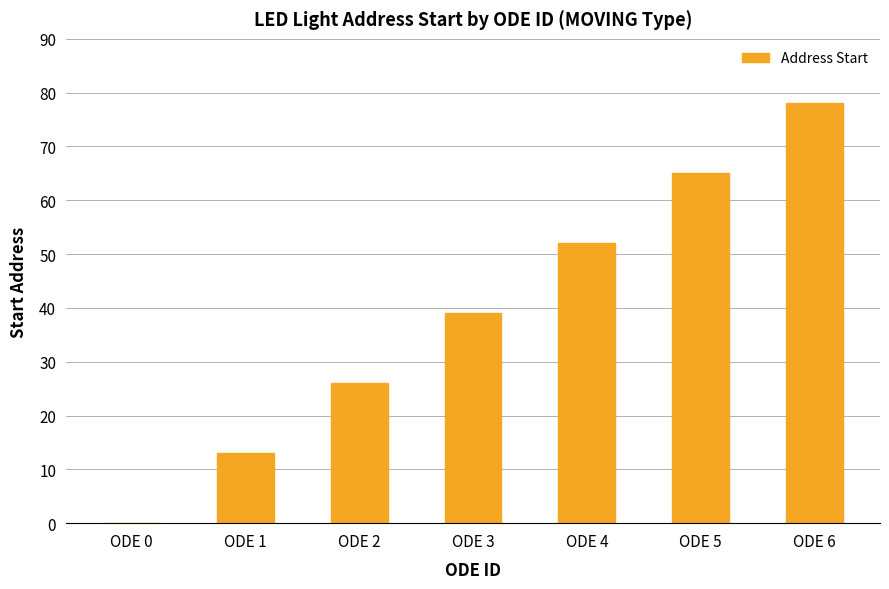

Is it true that the value at ODE 4 is 52?

True